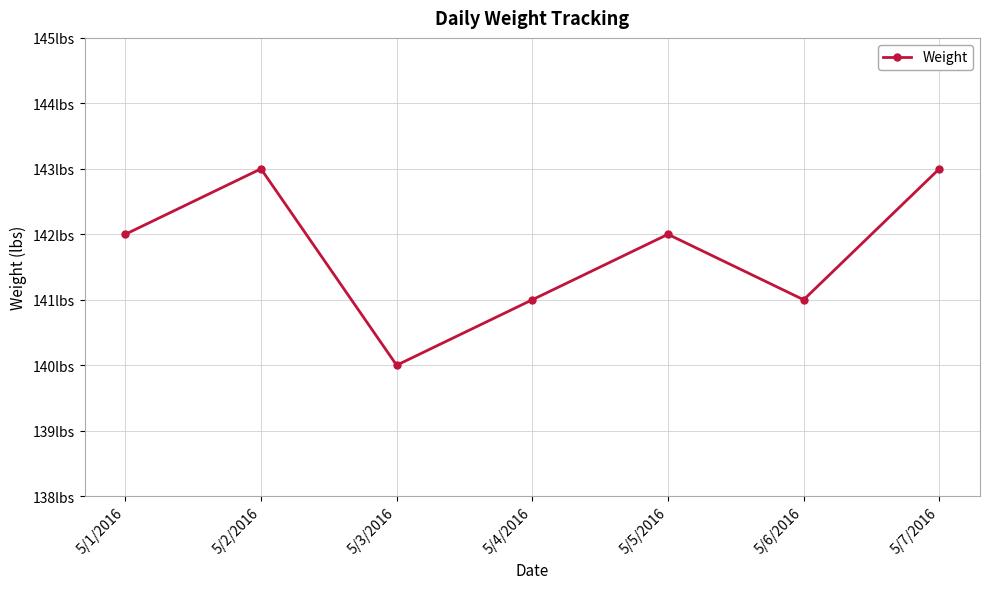

Does the chart have visible grid lines?

Yes